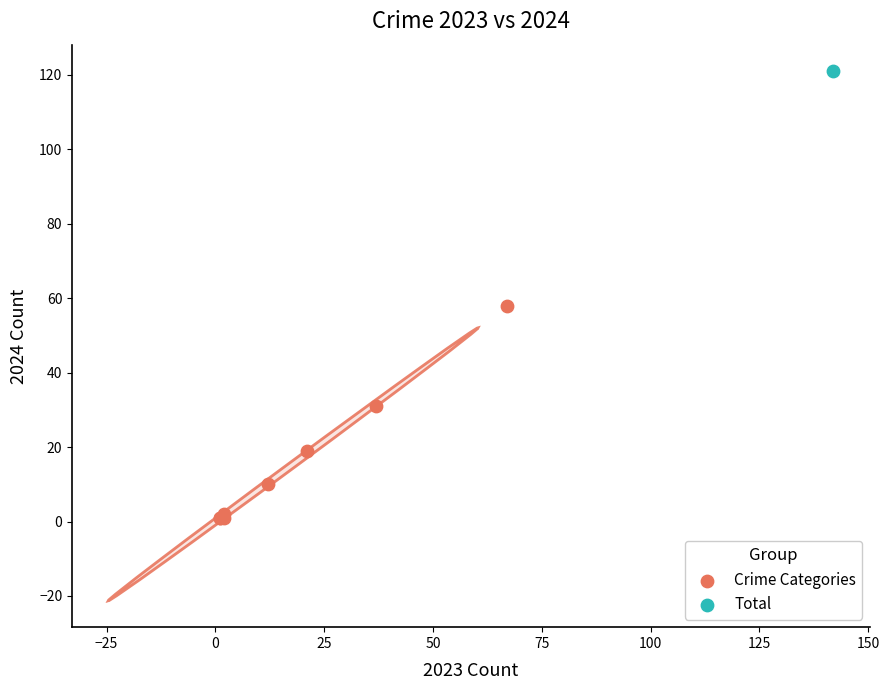

What are all the series names shown in the legend?

Crime Categories, Total